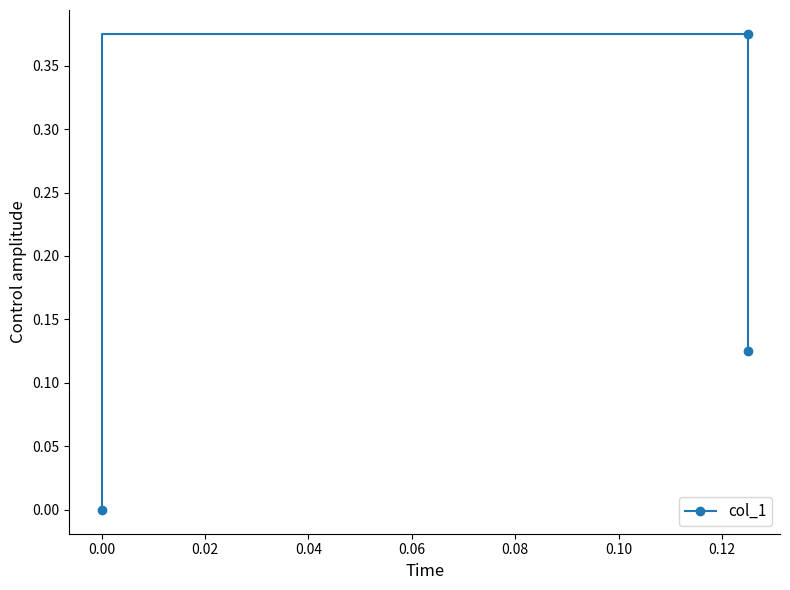

The value at 0.00 is 0.4. True or false?

True